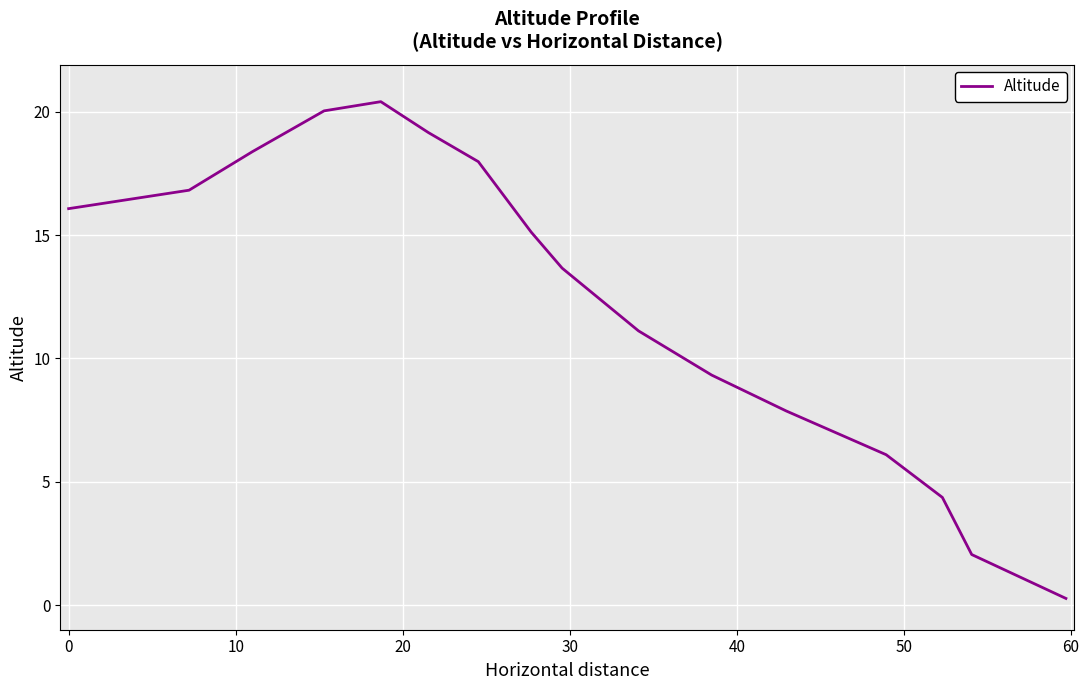

What is the greatest value displayed?

20.4